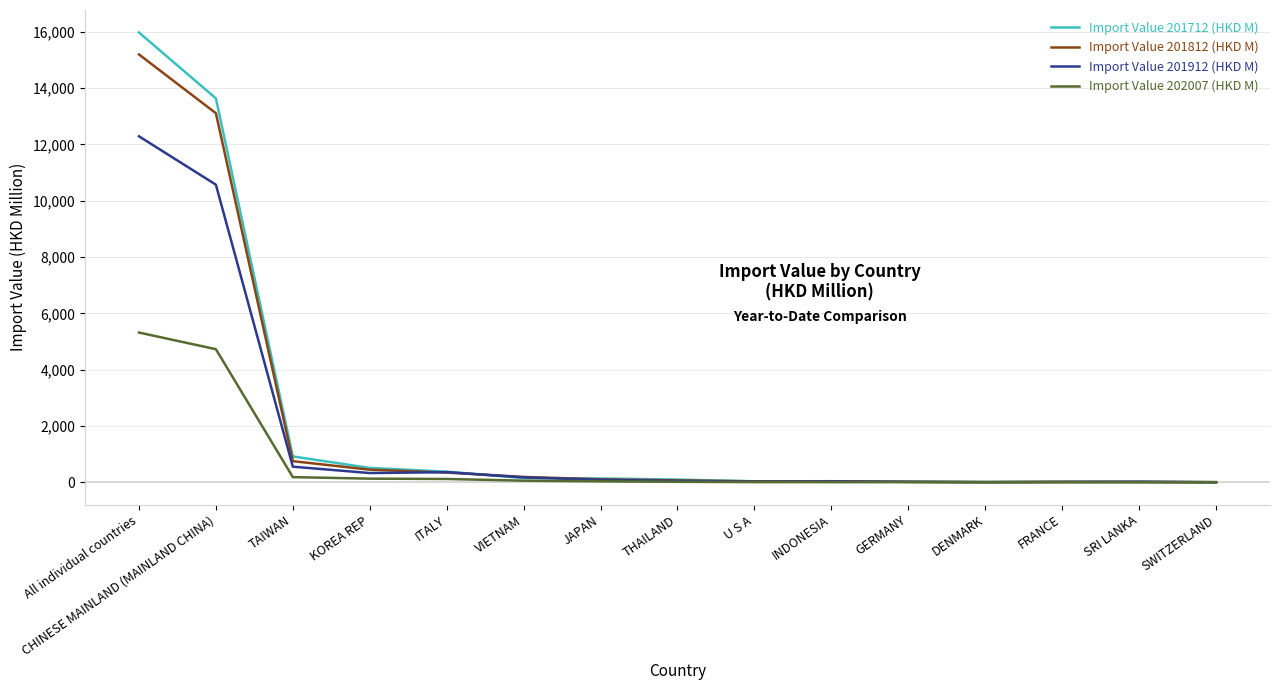

Is it true that Import Value 201712 (HKD M) equals 919.1 at TAIWAN?

True